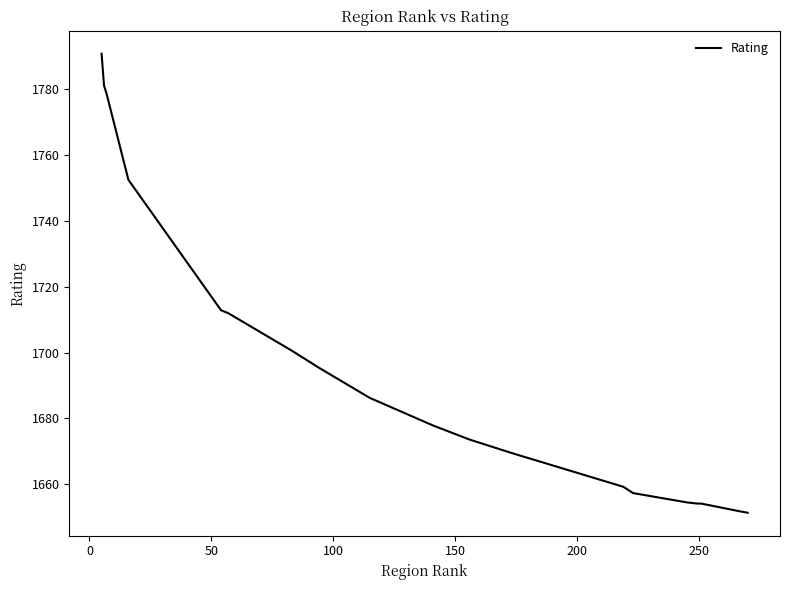

What is the difference between the maximum and minimum values?

139.3